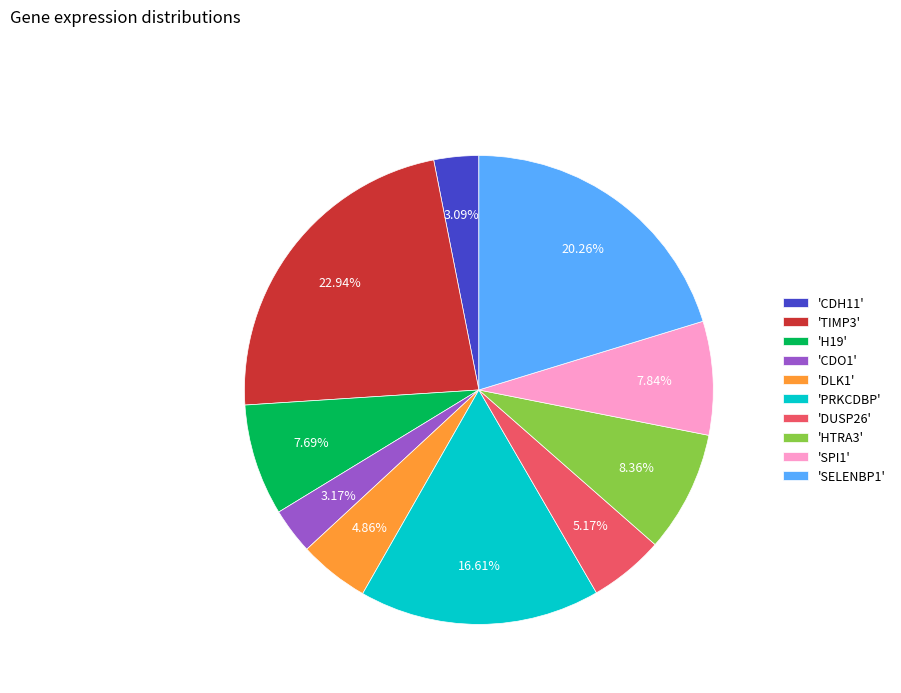

Is there a majority slice in this chart?

No